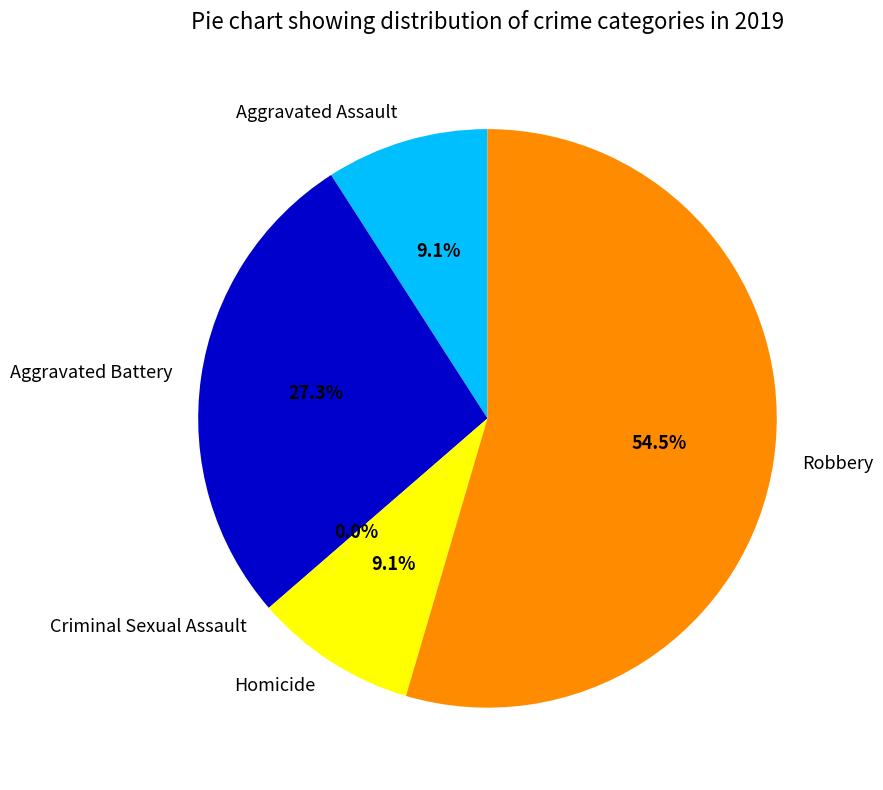

Which slice is the largest?

Robbery